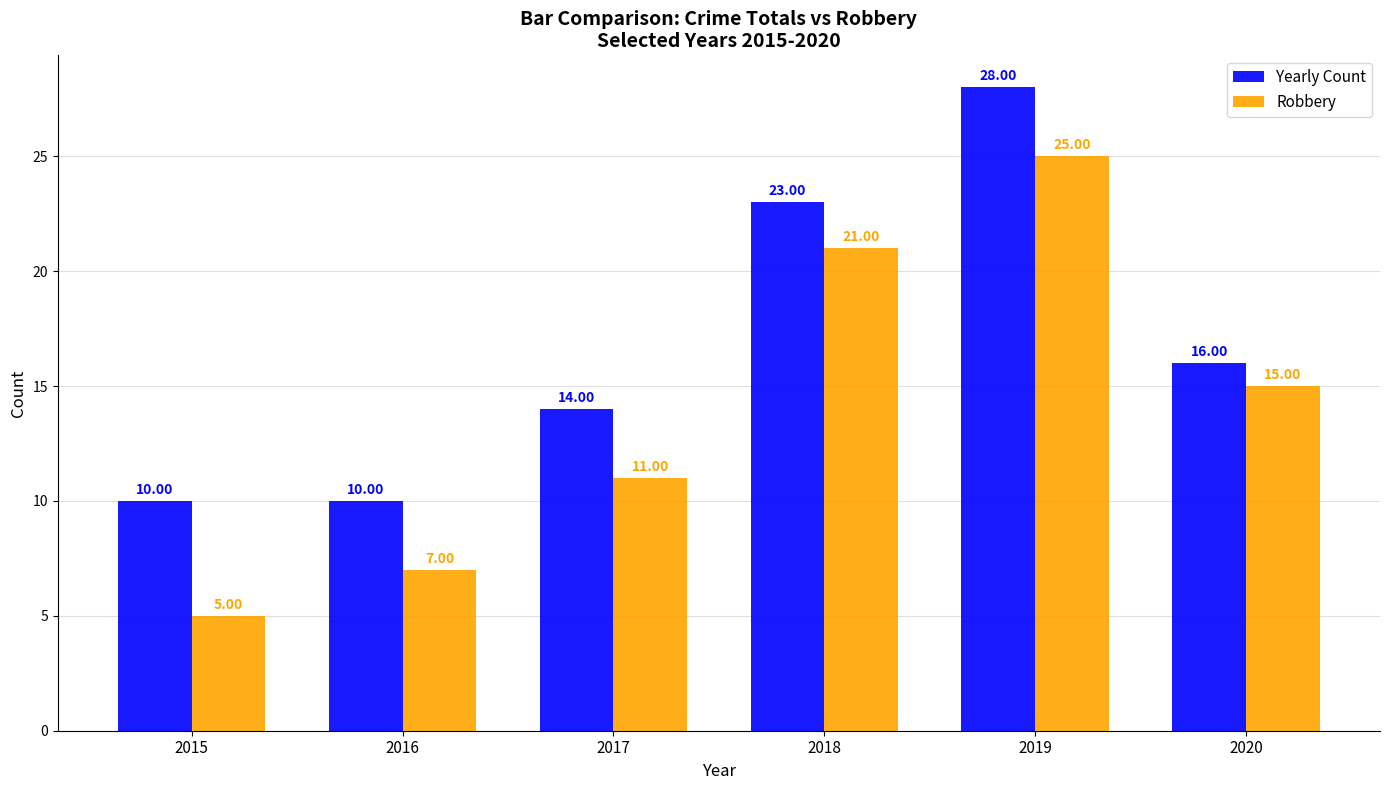

Is the value of Yearly Count at 2018 greater than the value of Robbery at 2020?

Yes